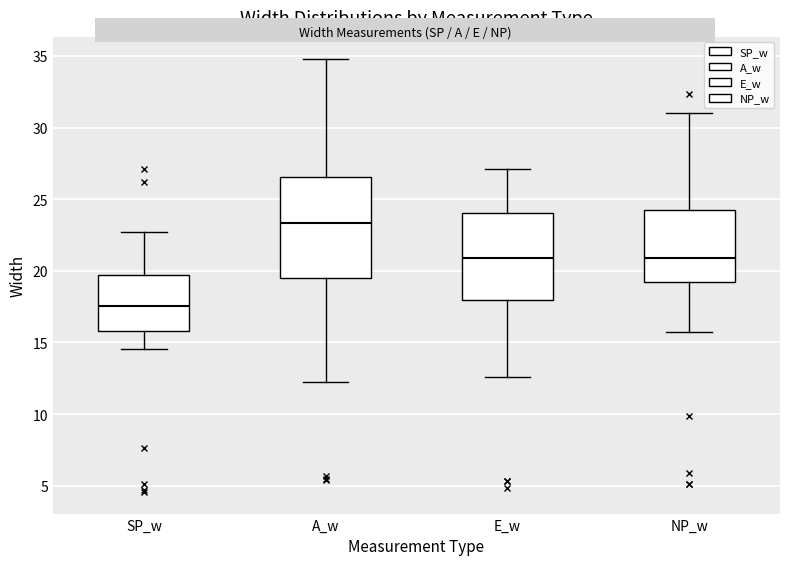

Which box's median line is the lowest?

SP_w